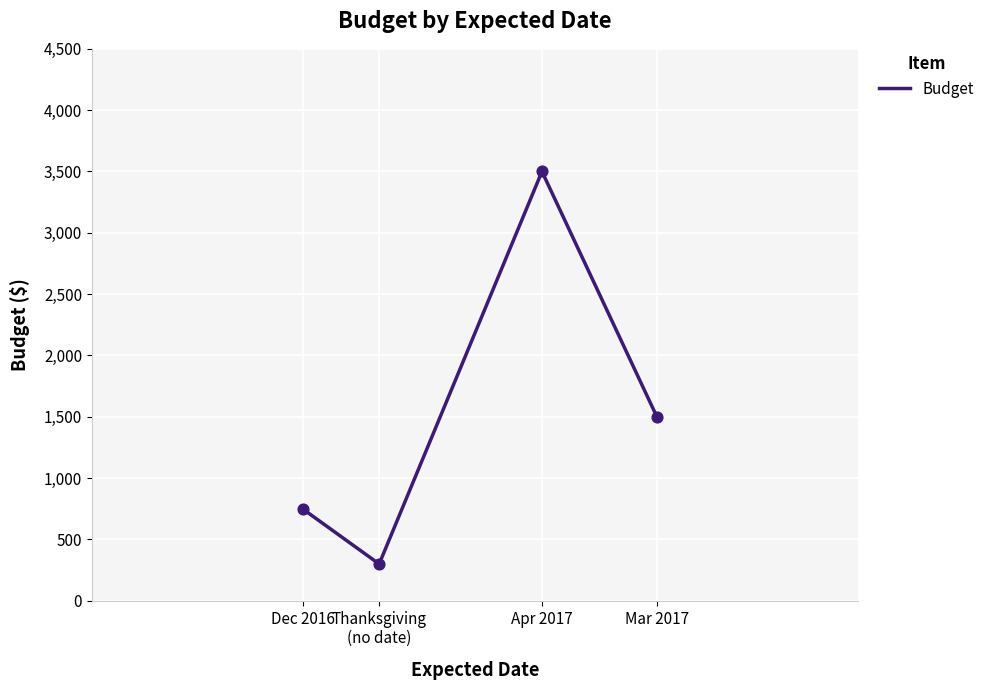

What is the change in value from Dec 2016 to Apr 2017?

+2750